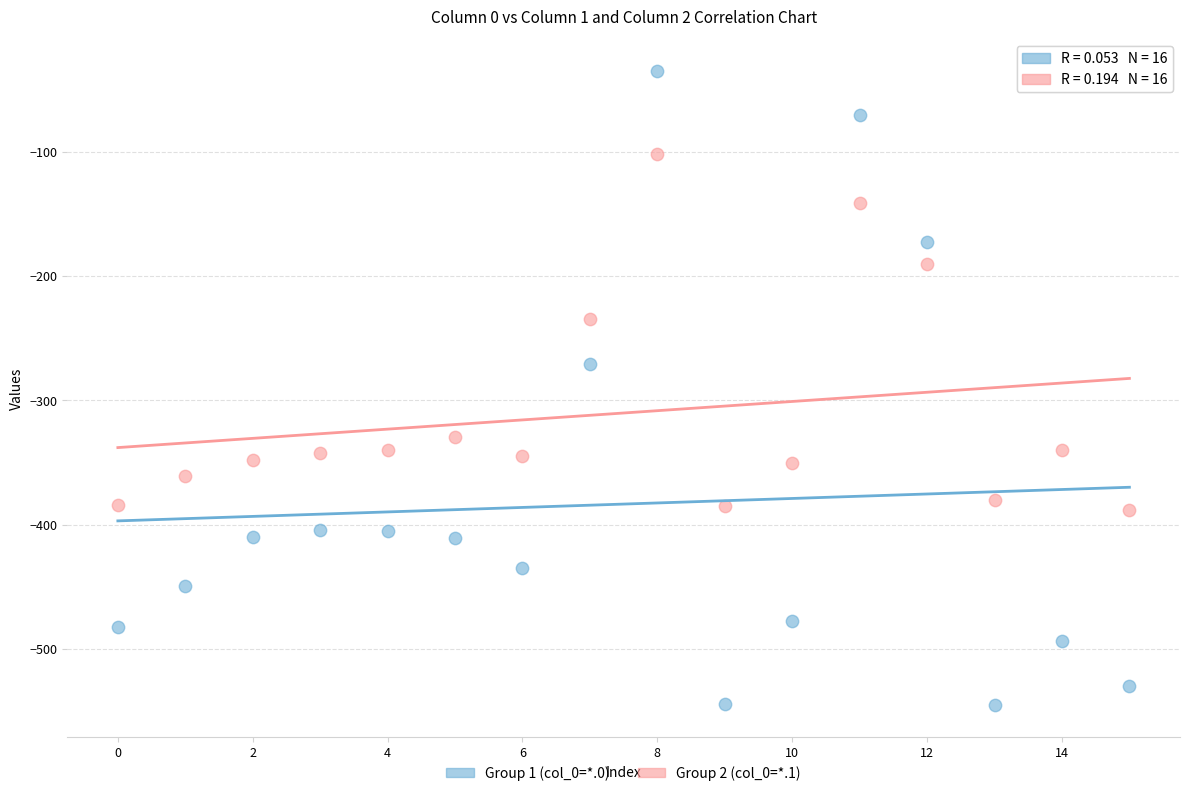

Which series contains the highest Y value?

Group 1 (col_0=*.0)